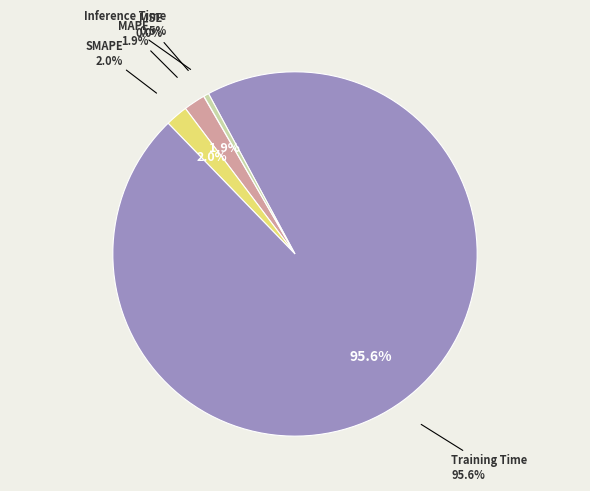

To the nearest percent, what percentage of the pie is MAPE?

2%